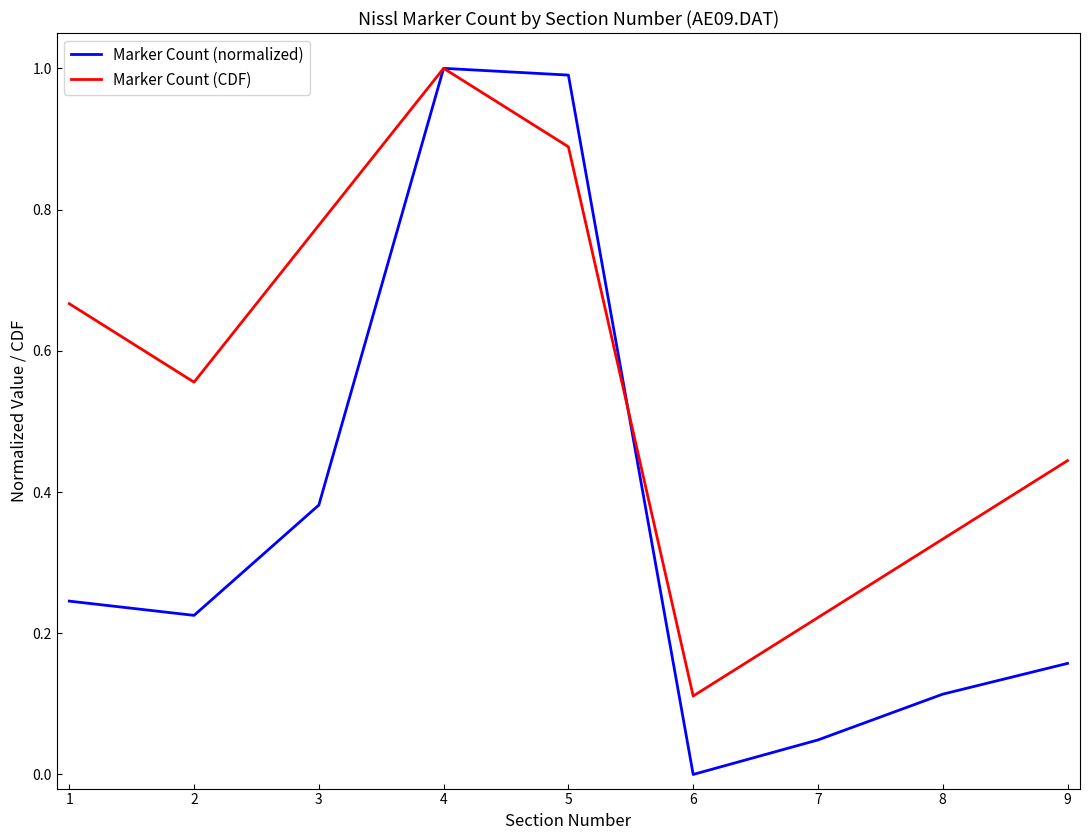

Where is the first local minimum for Marker Count (normalized)?

2